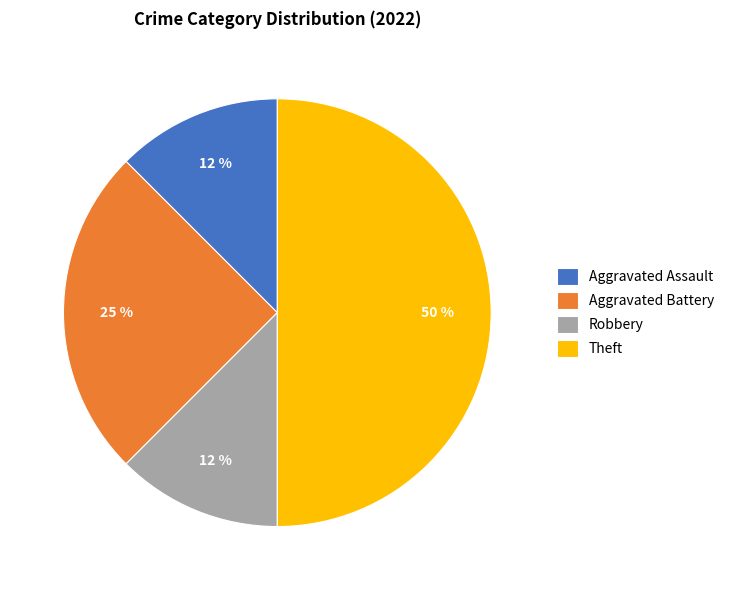

What percentage is the Aggravated Battery slice, to the nearest percent?

25%